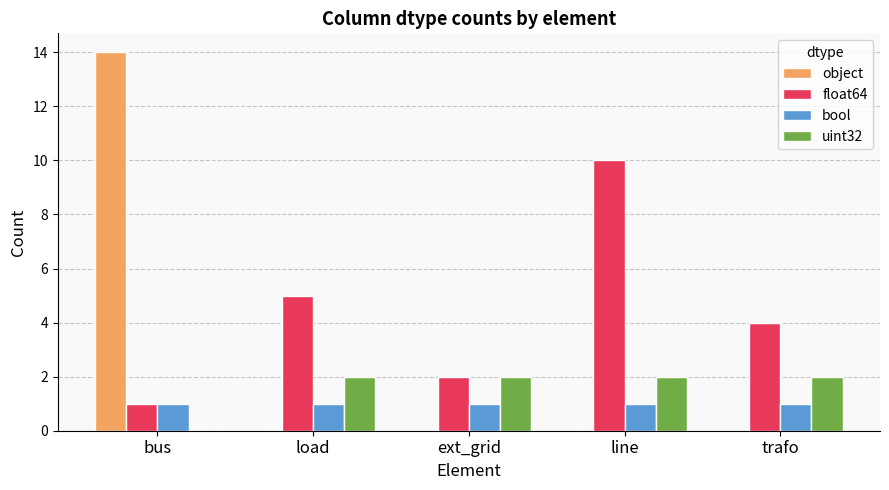

True or false: float64 has a value of 10 at line.

True